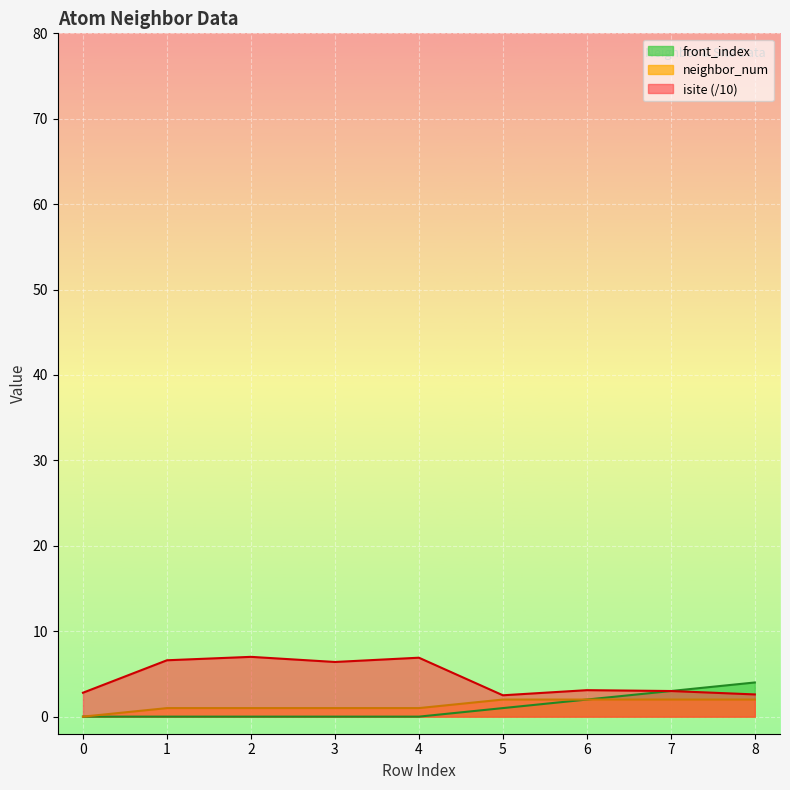

What is the greatest value displayed?

7.0